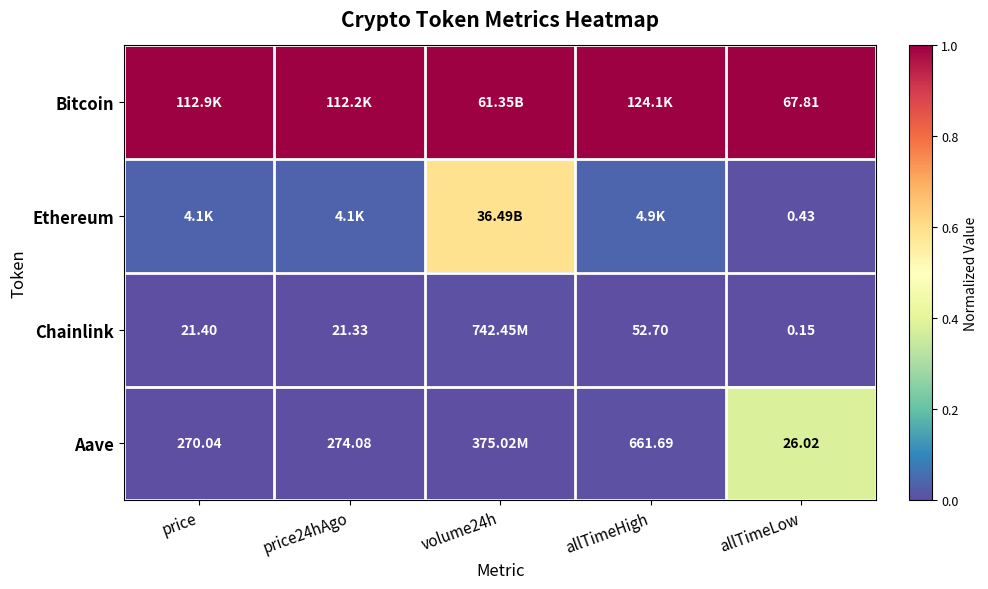

The value of Bitcoin at volume24h is 0.3. True or false?

False